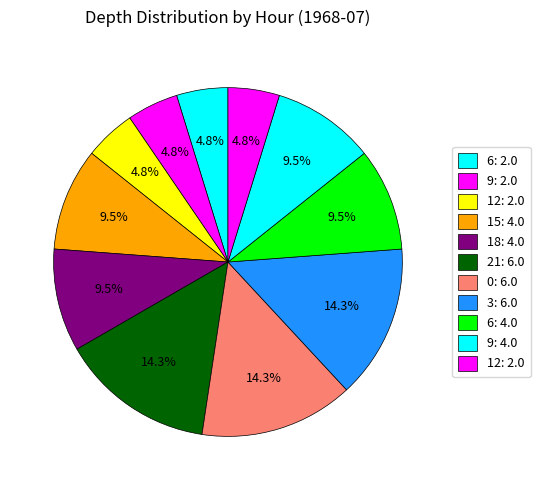

Count the number of slices in the pie.

11